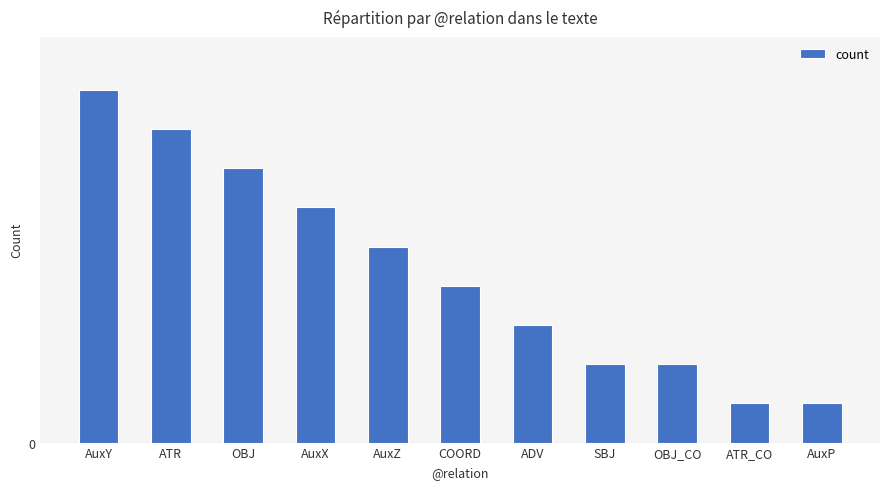

Are the bars horizontal?

No